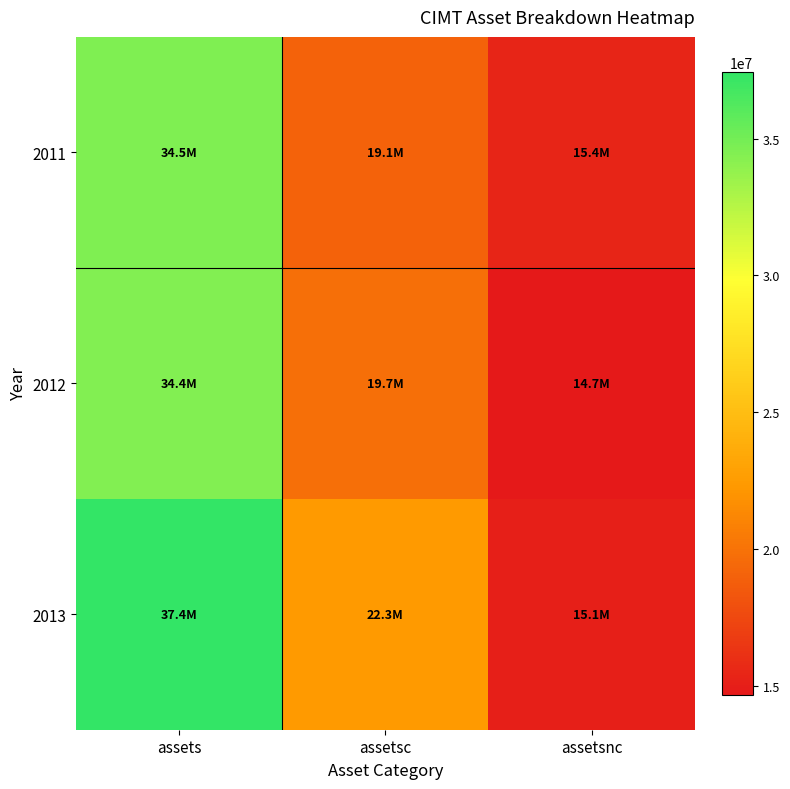

At which category does the chart reach its peak across all series?

assets